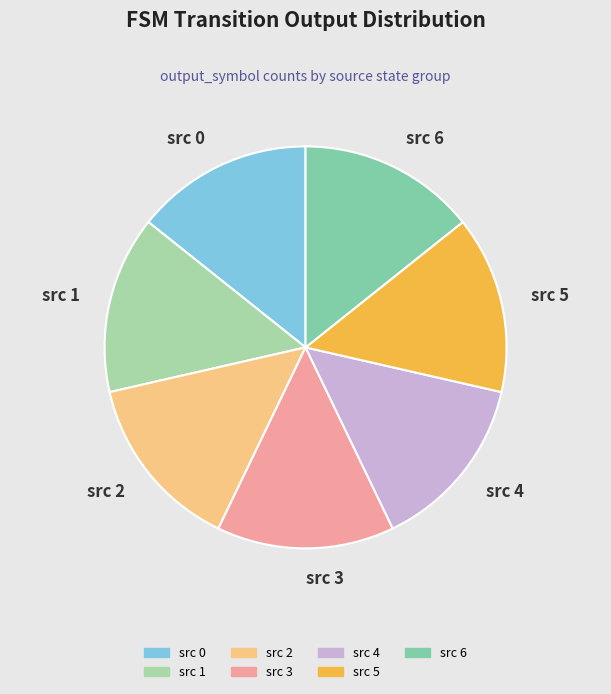

Count the number of slices in the pie.

7